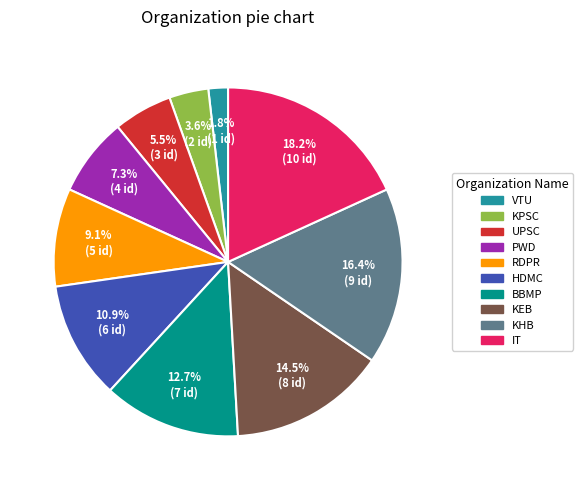

Which slice is the smallest?

VTU